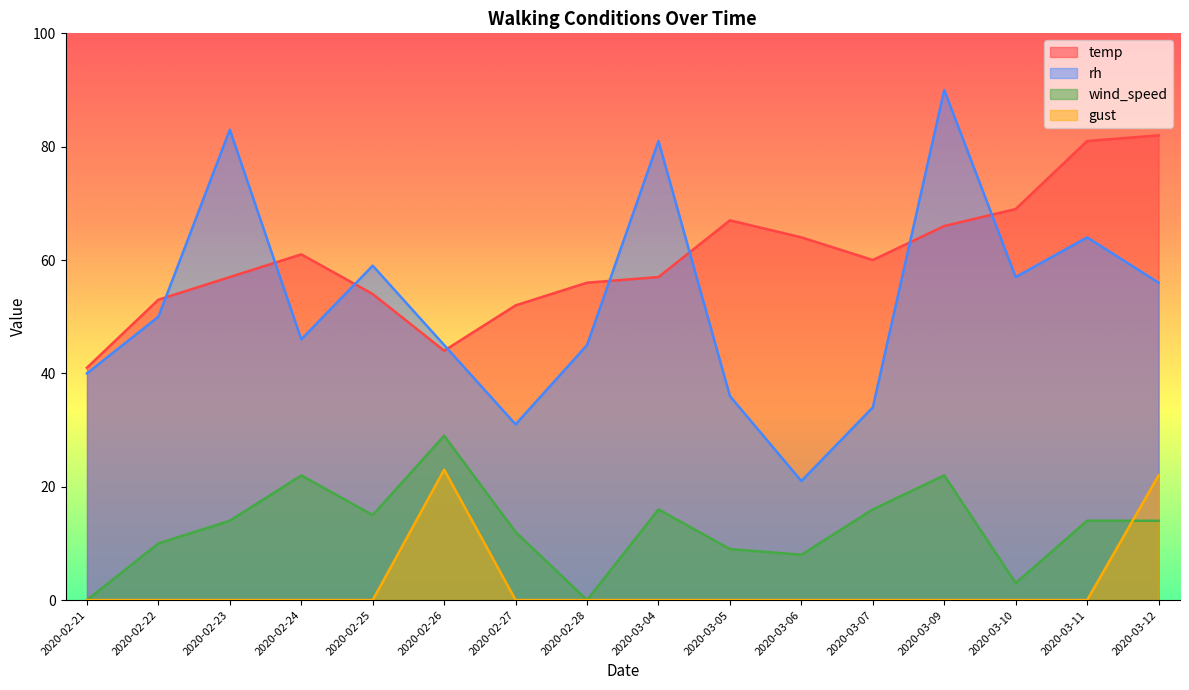

Count the number of data series in this chart.

4